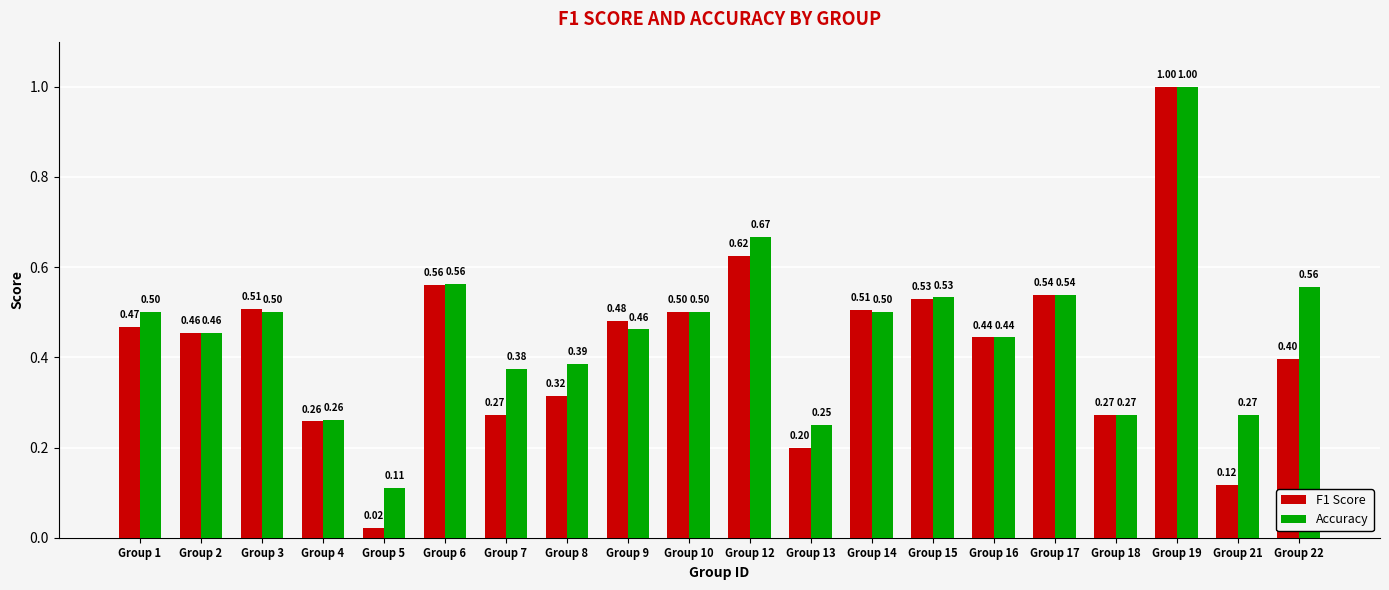

Is it true that Accuracy equals 0.5 at Group 15?

True